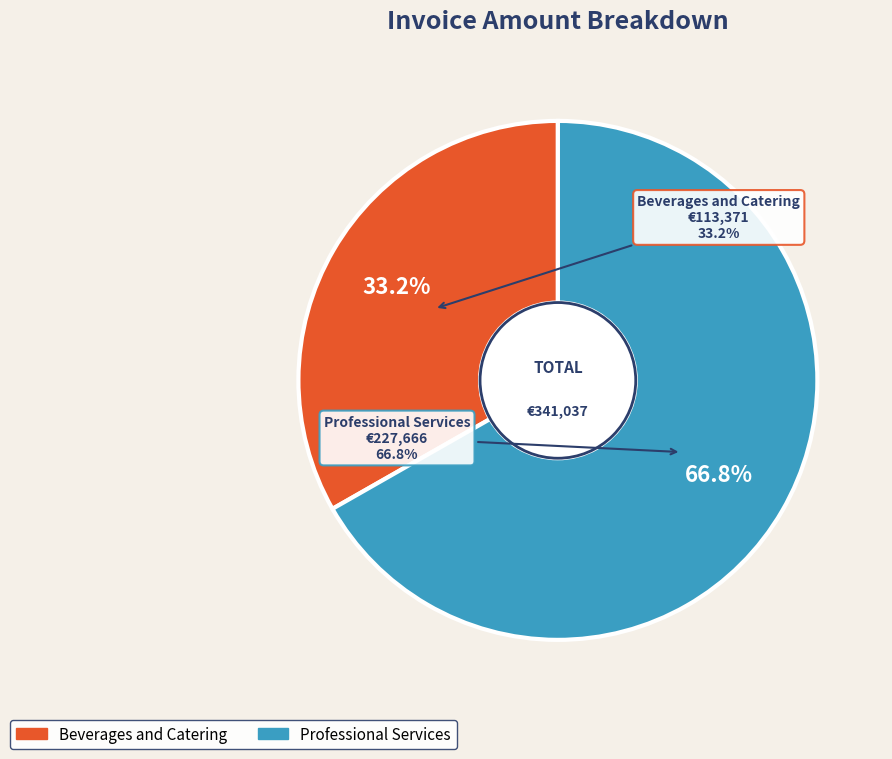

What percentage is NOT represented by Professional Services?

33.2%